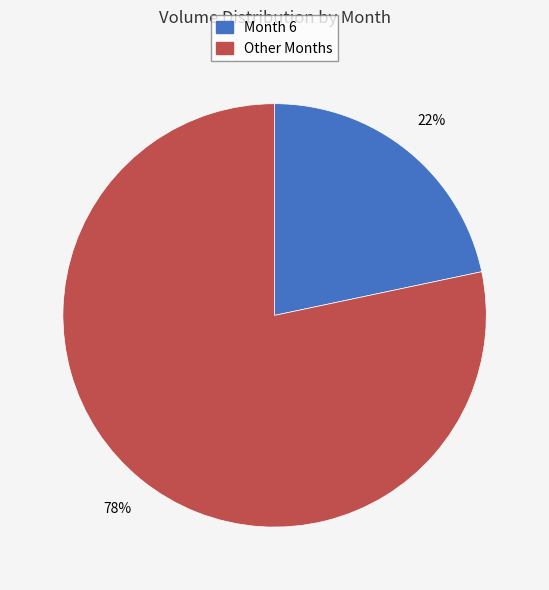

How many segments does this pie chart have?

2